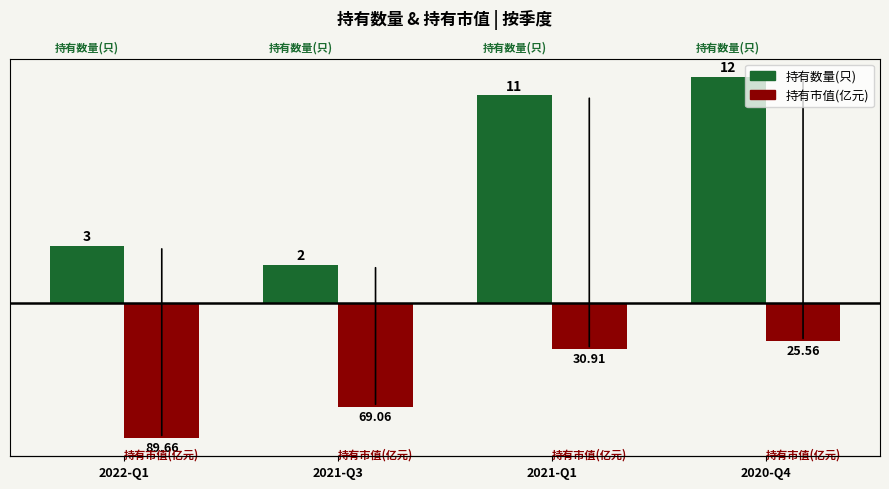

Does the chart contain stacked bars?

No